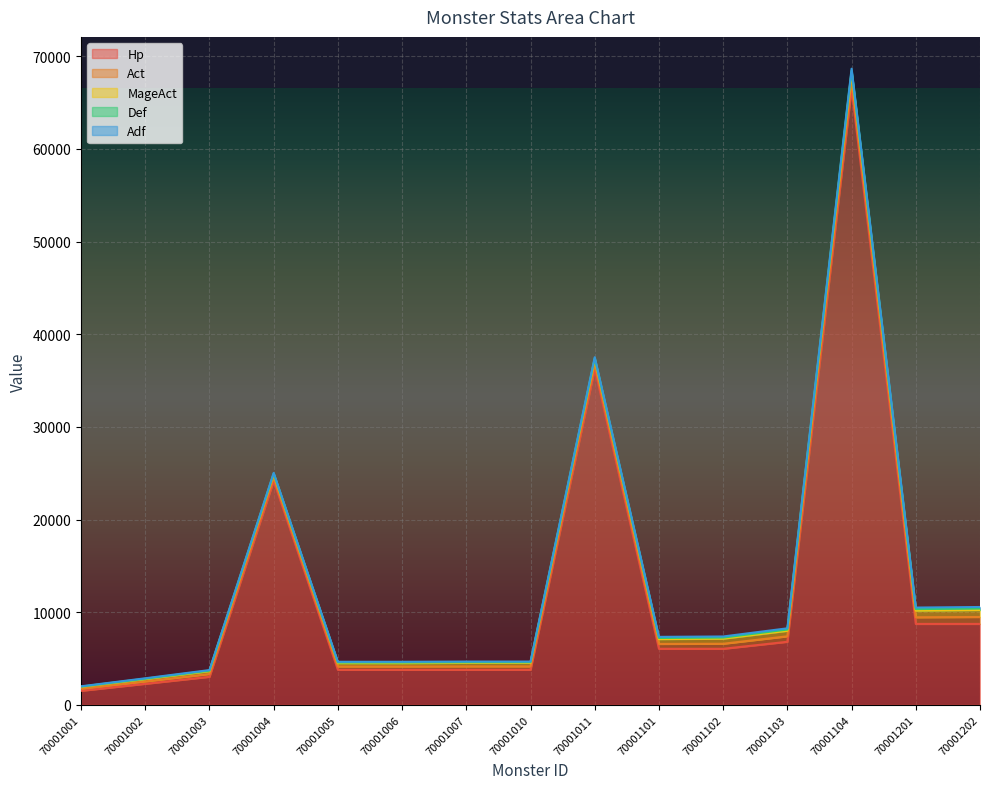

What is the total value across all series at 70001005?

4644